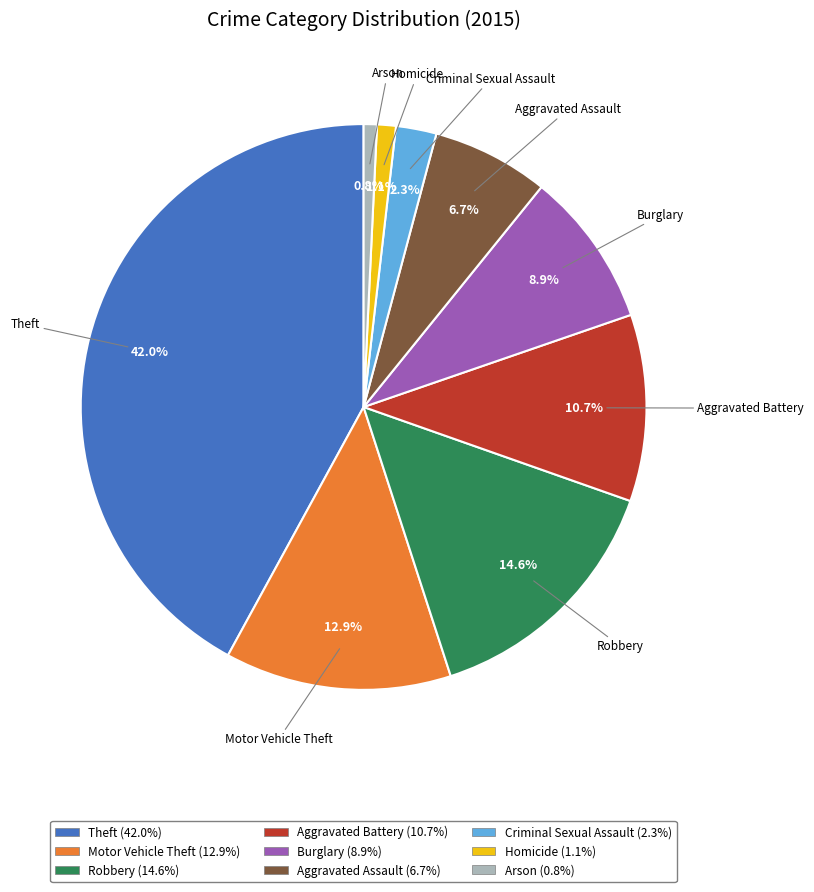

How many segments does this pie chart have?

9